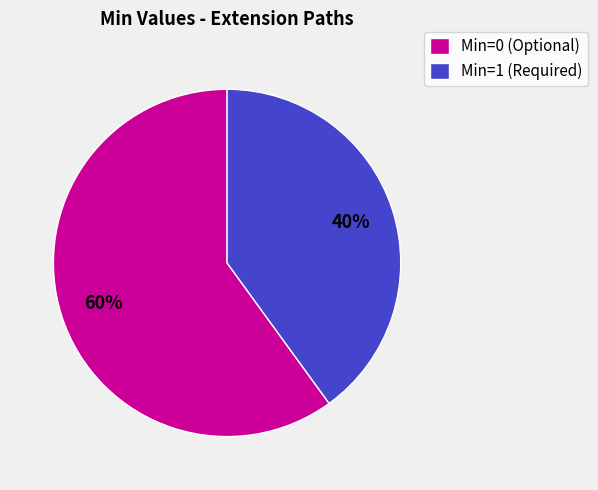

Approximately how many times larger is the value at Min=0 (Optional) compared to Min=1 (Required)?

1.5